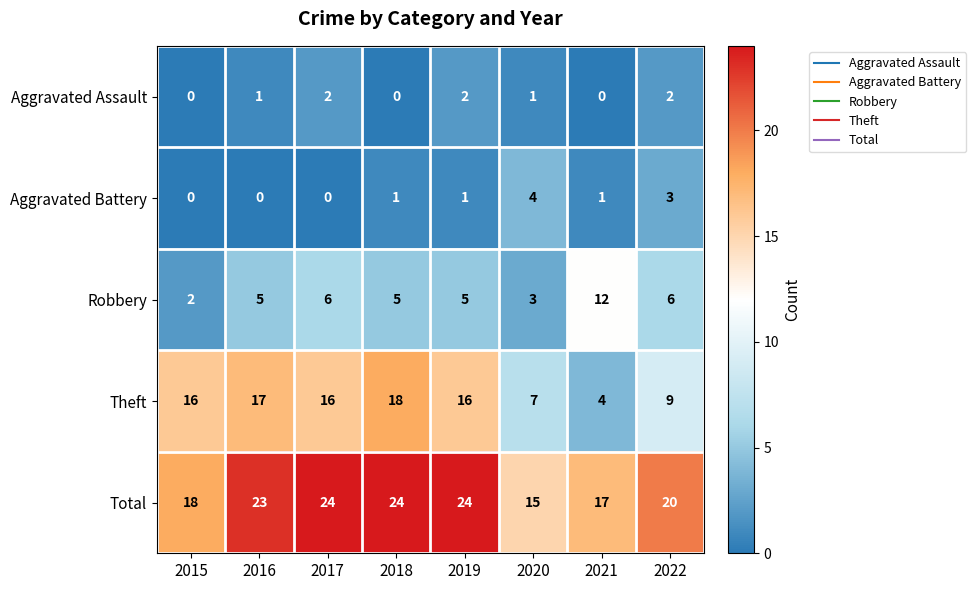

Count the number of data series in this chart.

5